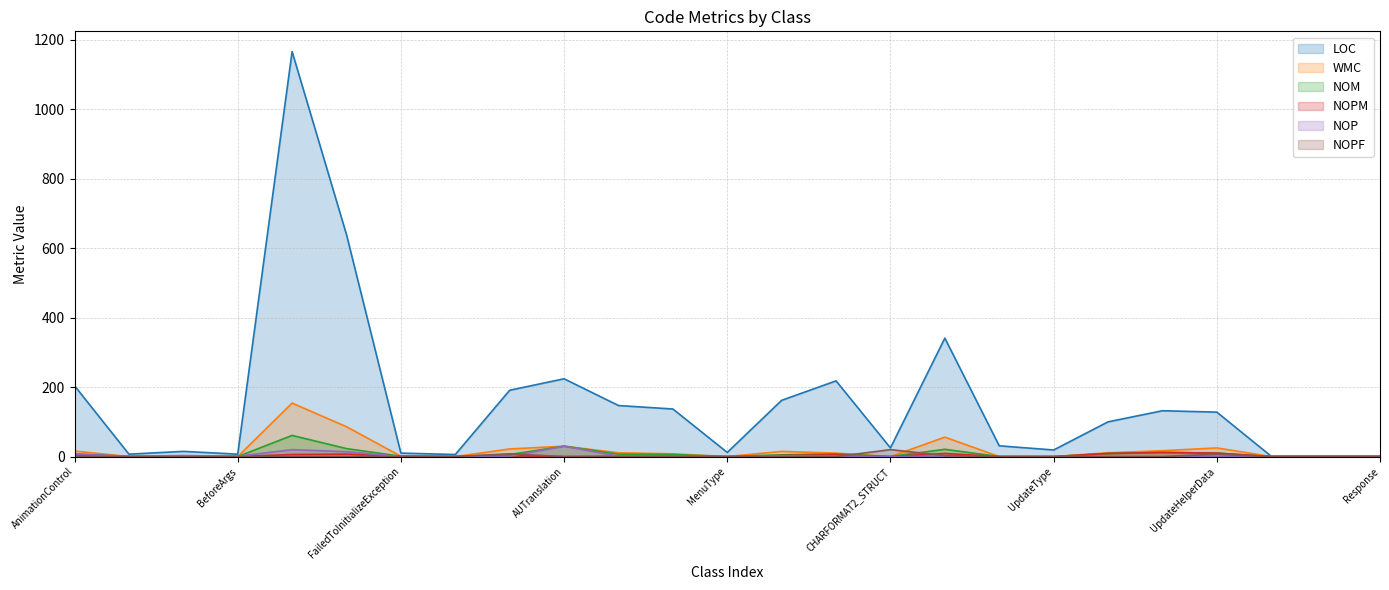

What is the sum of the LOC values at CHARFORMAT2_STRUCT and frmError?

162